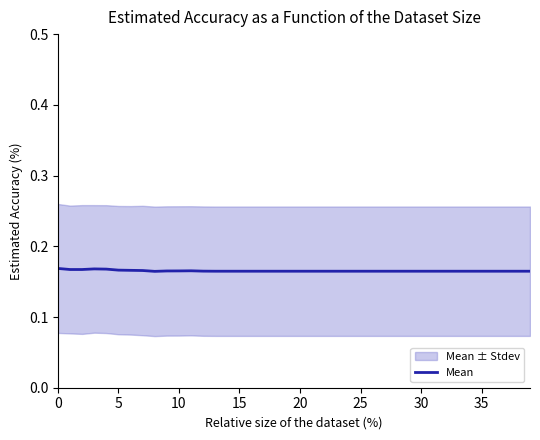

The chart shows a value of 0.2 at 30. True or false?

False